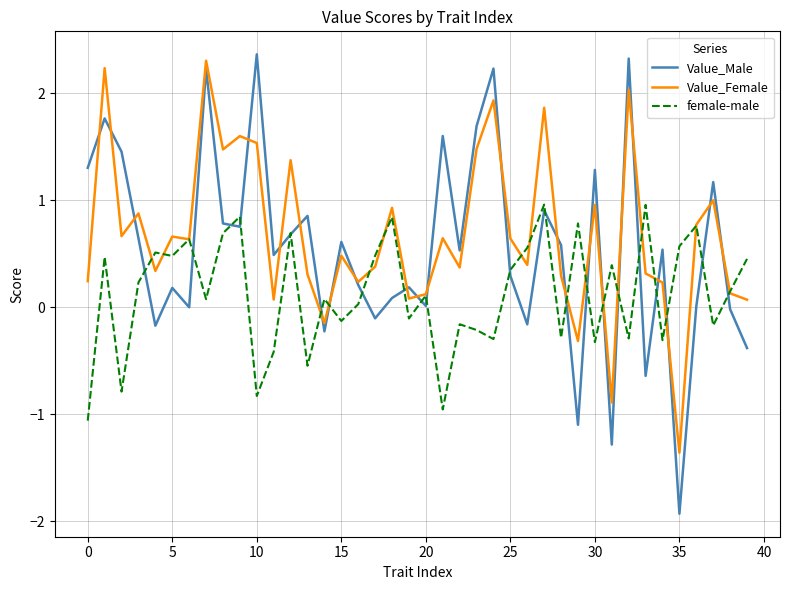

Which series has the largest range (max minus min)?

Value_Male